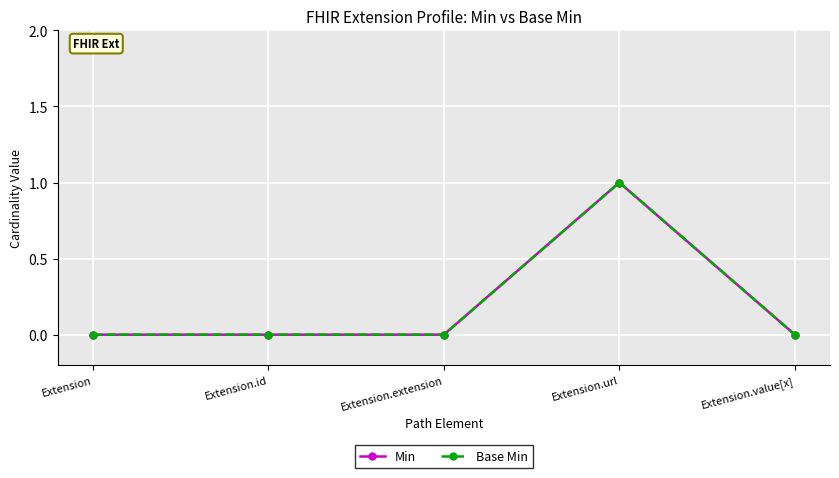

True or false: Base Min and Min intersect in this chart.

False